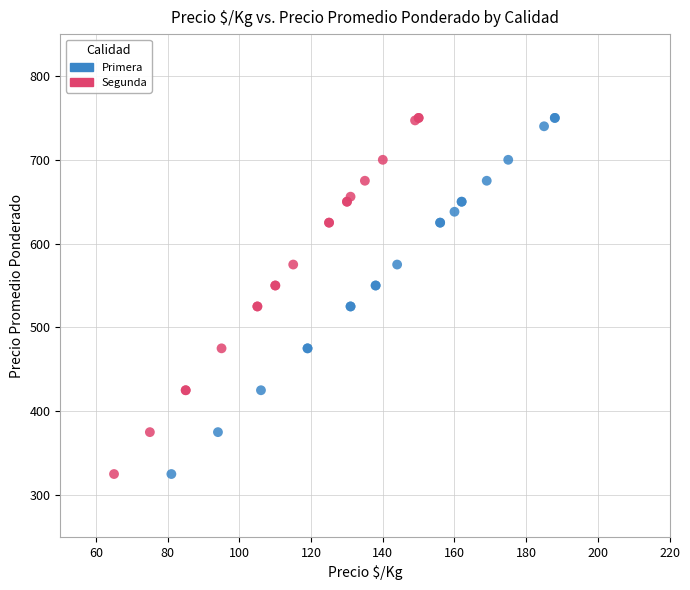

What are all the series names shown in the legend?

Primera, Segunda